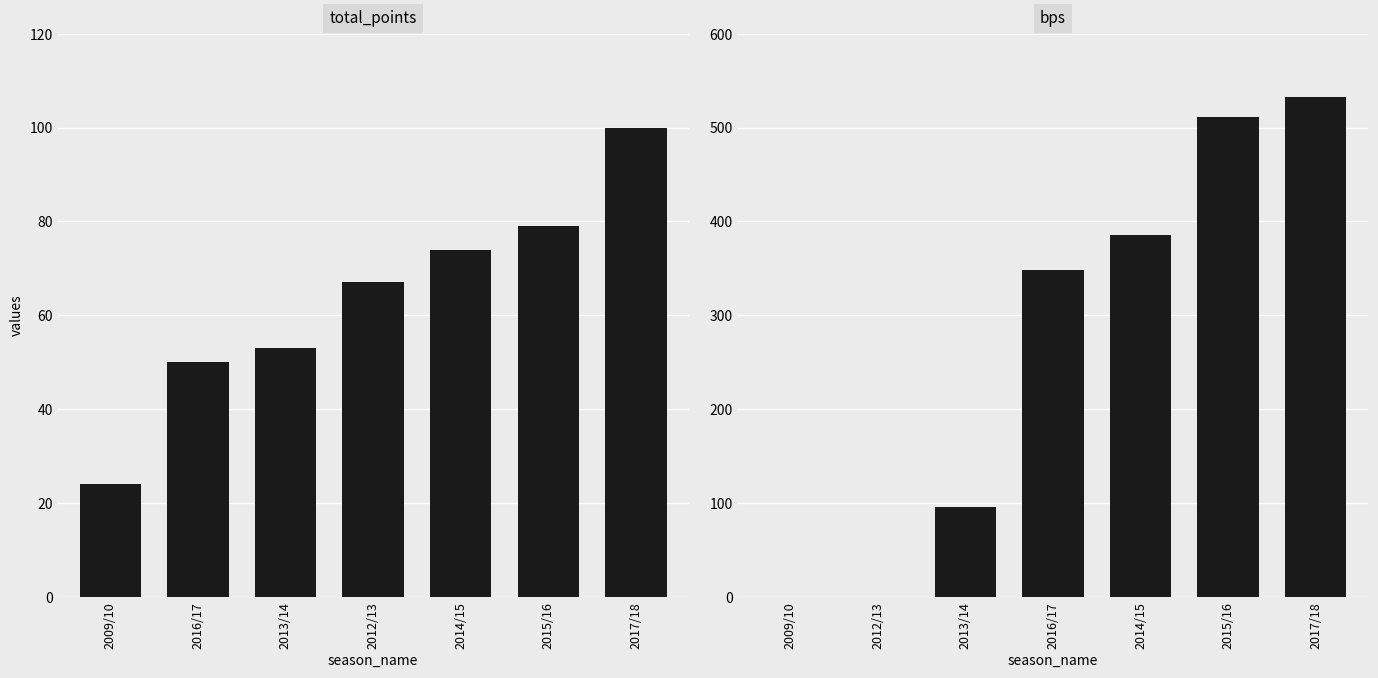

What are all the series names shown in the legend?

total_points, bps